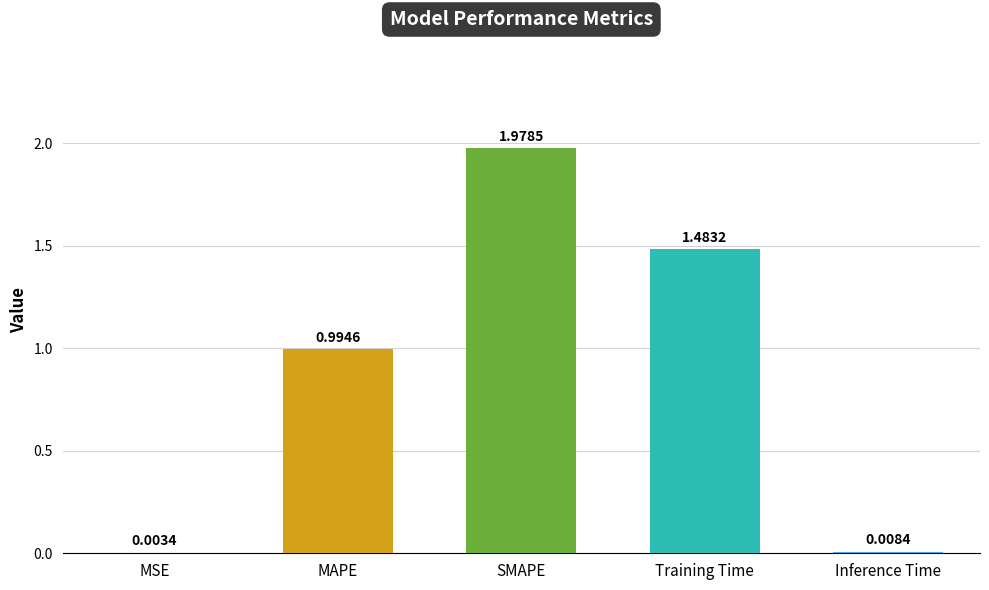

What is the sum of all values?

4.5